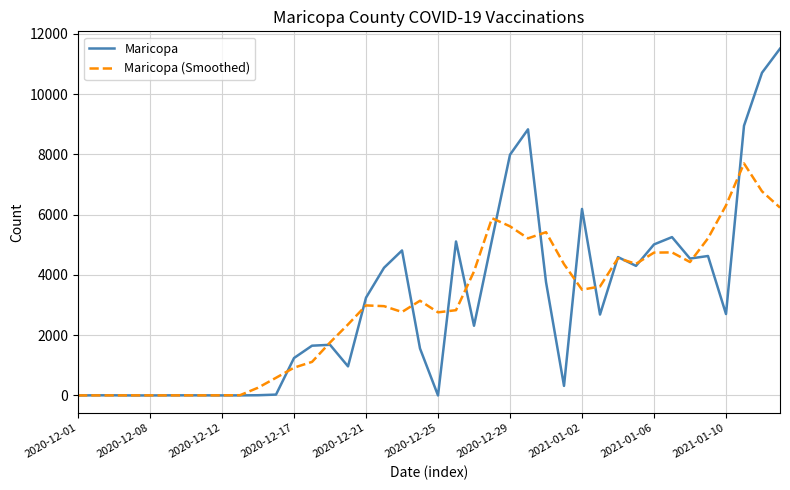

List the series in order of their peak value, lowest first.

Maricopa (Smoothed), Maricopa